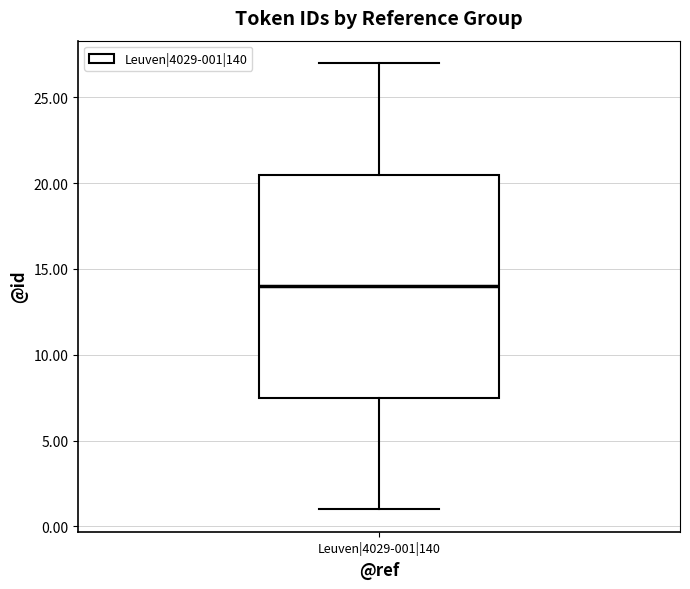

Transcribe this box plot: give where the median line is, the range the box spans, and where the two whiskers end, as read against the y-axis. The values are not printed on the chart, so give them approximately, as read against the axis.

median 14.0, box 7.5 to 20.5, whiskers 1.0 to 27.0